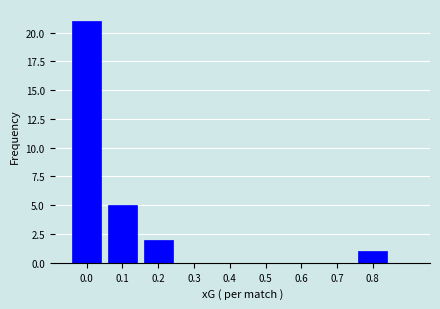

Reading left to right, what are all the values shown in this chart?

0.0=21	0.1=5	0.2=2	0.3=0	0.4=0	0.5=0	0.6=0	0.7=0	0.8=1